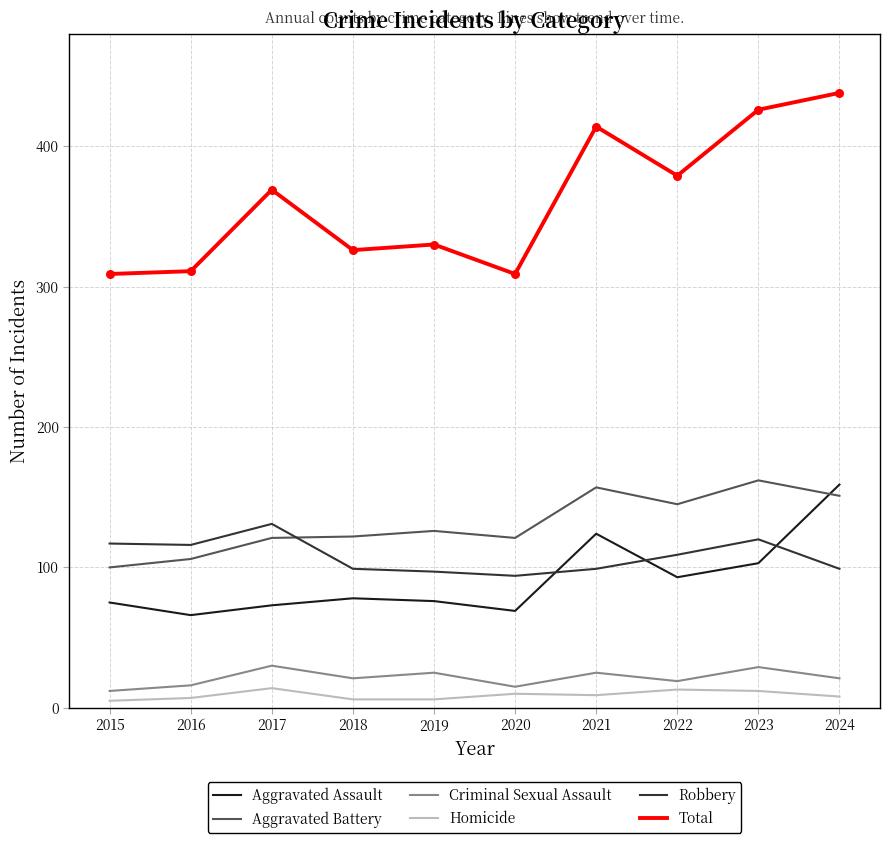

Which series has the largest range (max minus min)?

Total